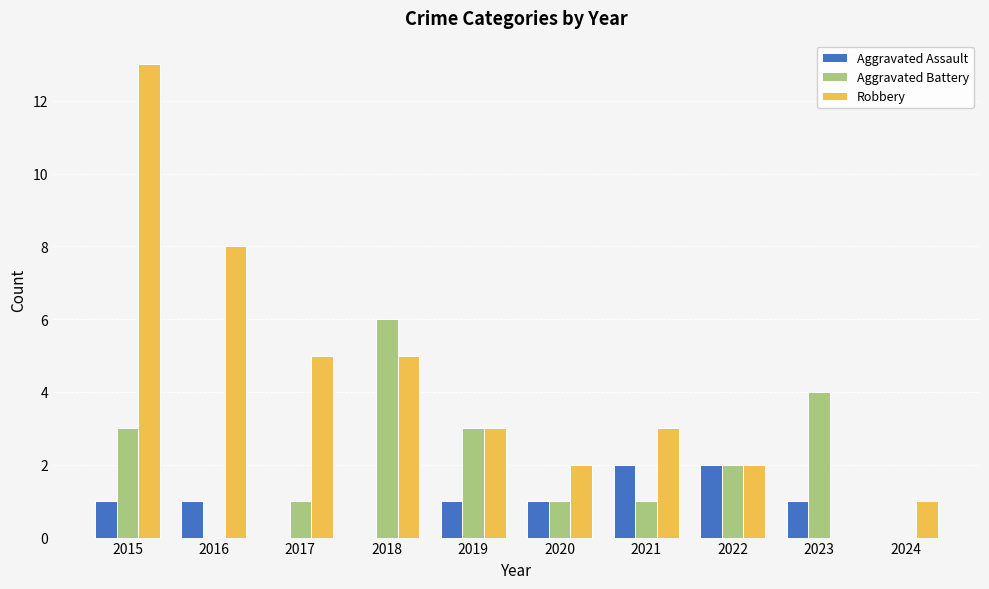

The Aggravated Assault series shows -1 at 2017. True or false?

False